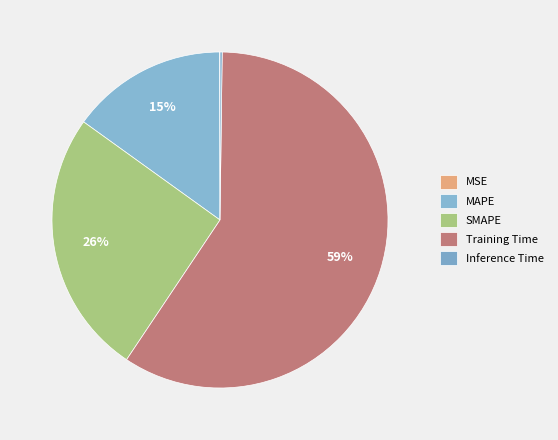

How much of the chart is everything except Training Time?

40.8%